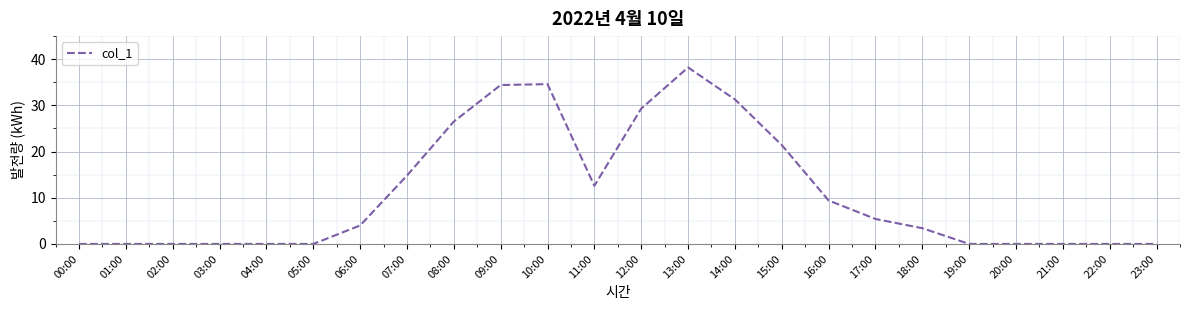

What is the difference between the maximum and second lowest values?

38.2